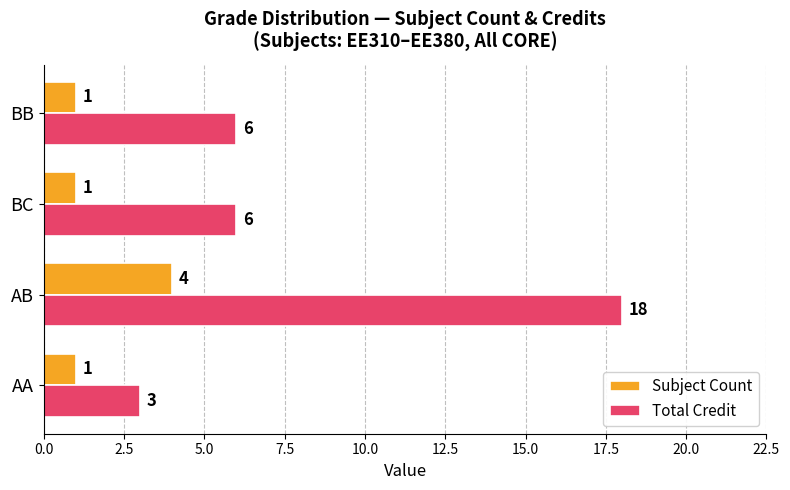

At which category is the sum across all series the highest?

AB